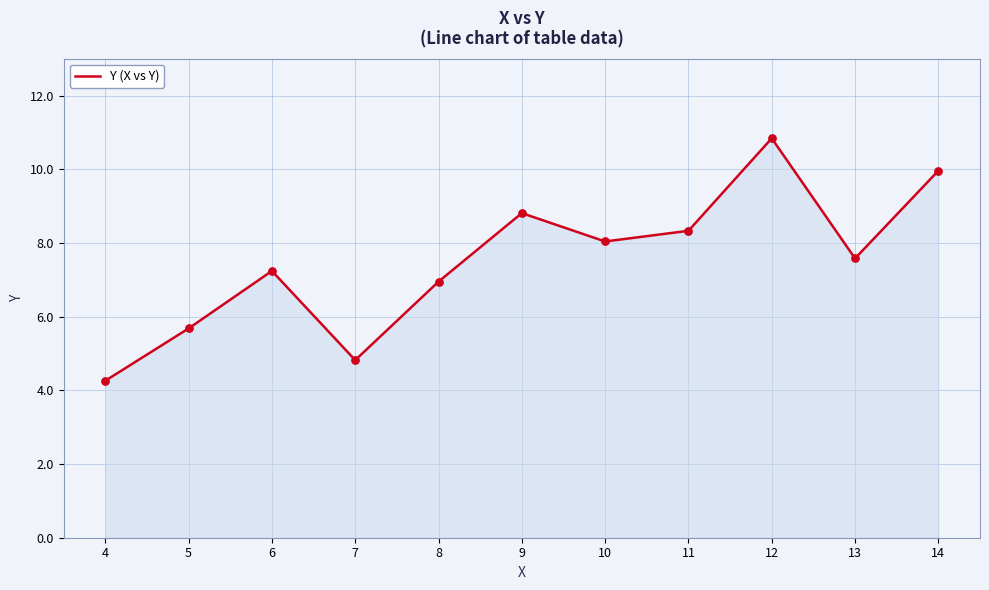

What is the change in value from 7 to 12?

+6.0